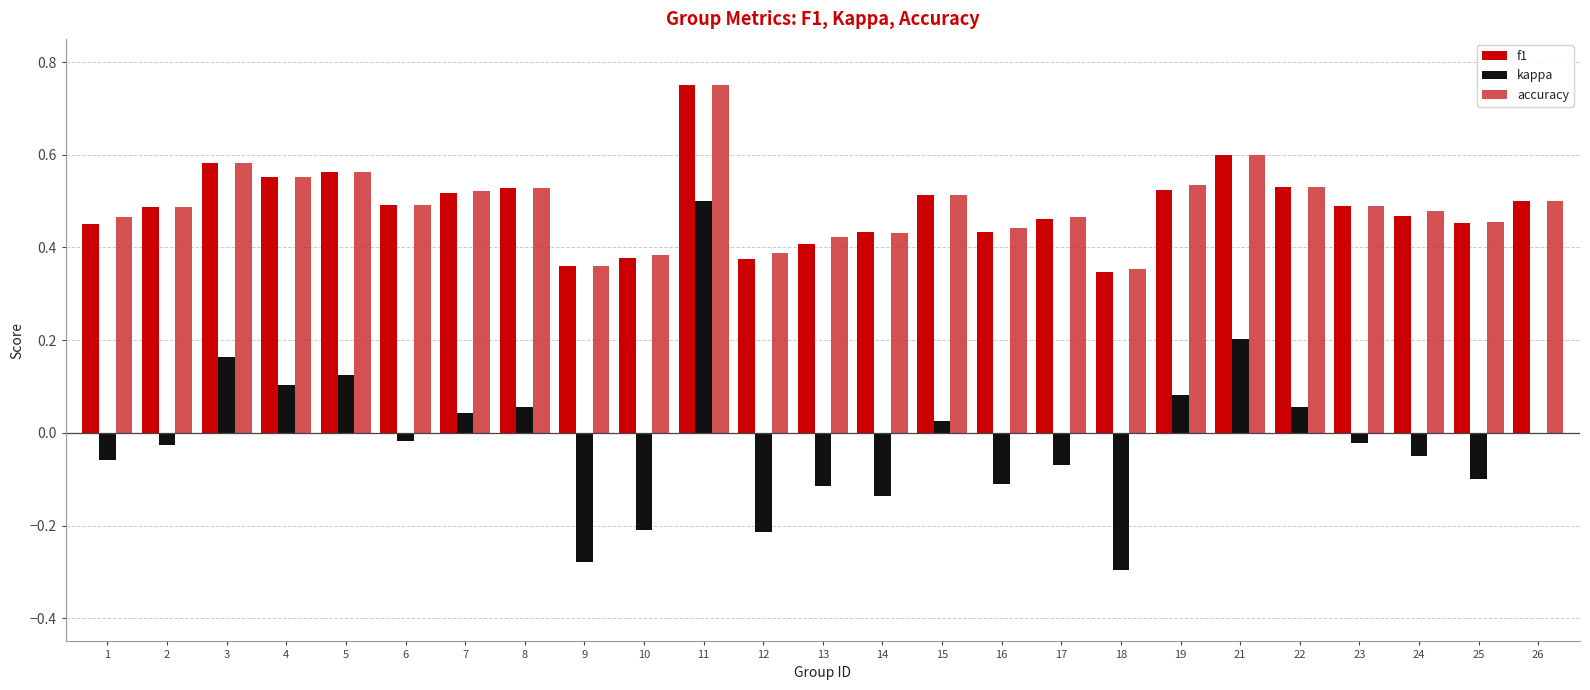

The kappa series shows -0.1 at 25. True or false?

True